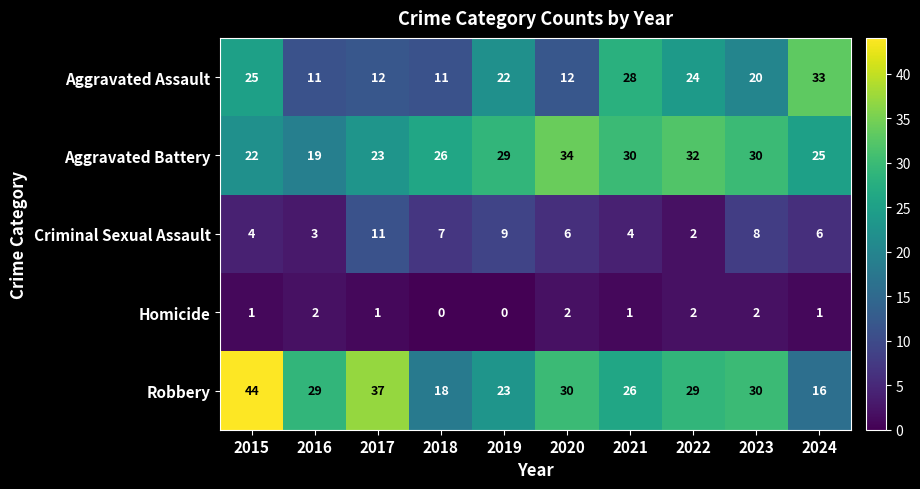

What is the highest value of the Aggravated Battery series?

34